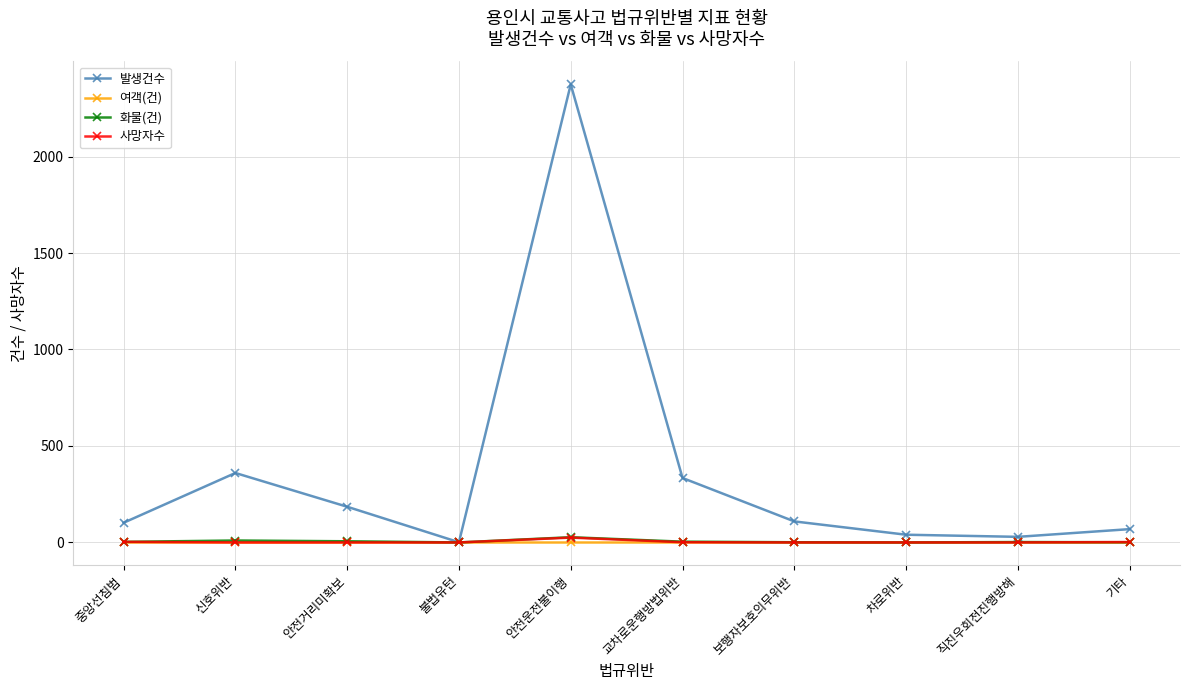

What is the sum of all 사망자수 values?

31